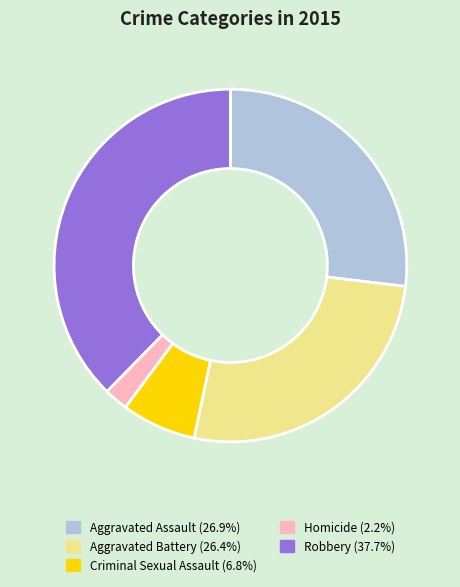

Count the number of slices in the pie.

5